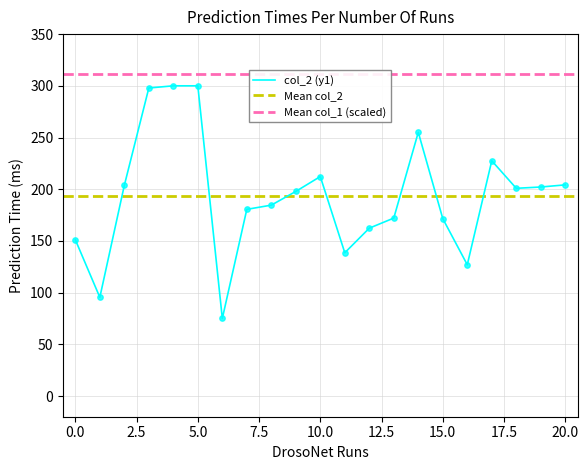

What is the change in value from 8 to 18?

+16.3